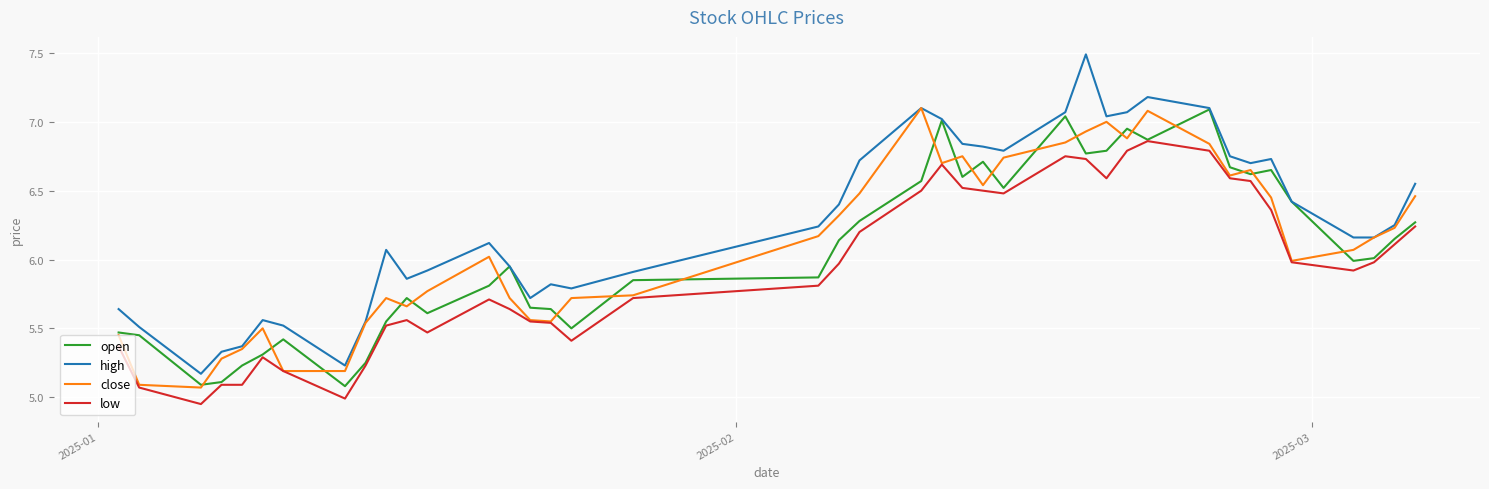

What is the maximum value shown in the chart?

7.5